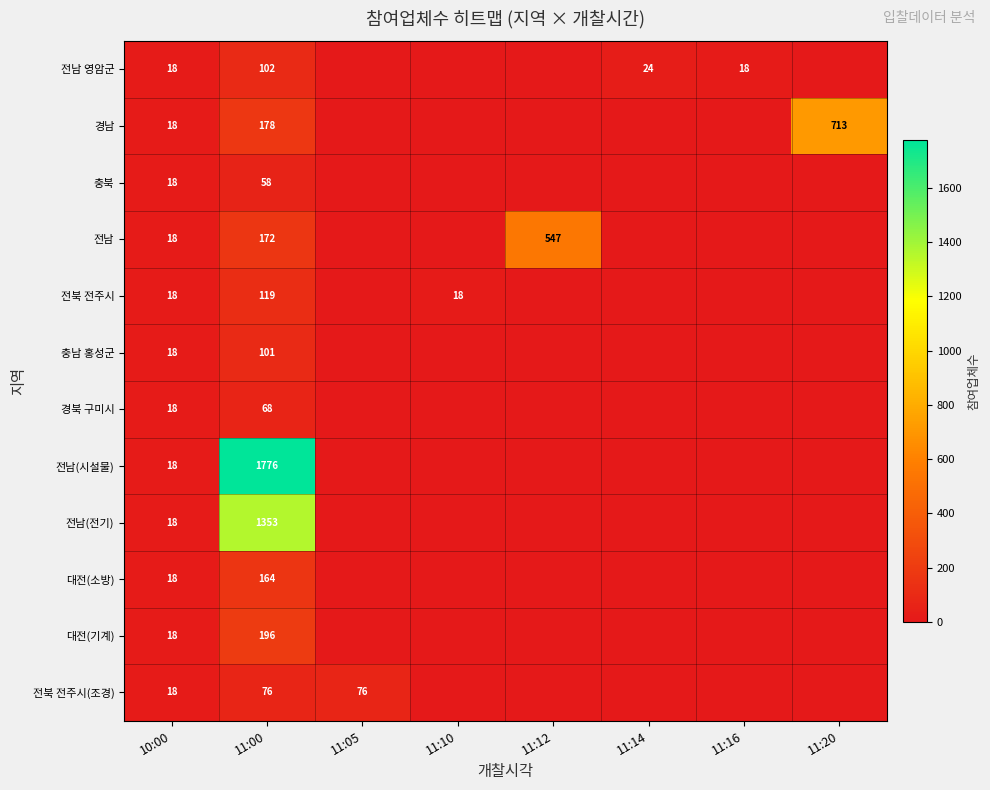

Is it true that 전남 영암군 equals 24 at 11:14?

True